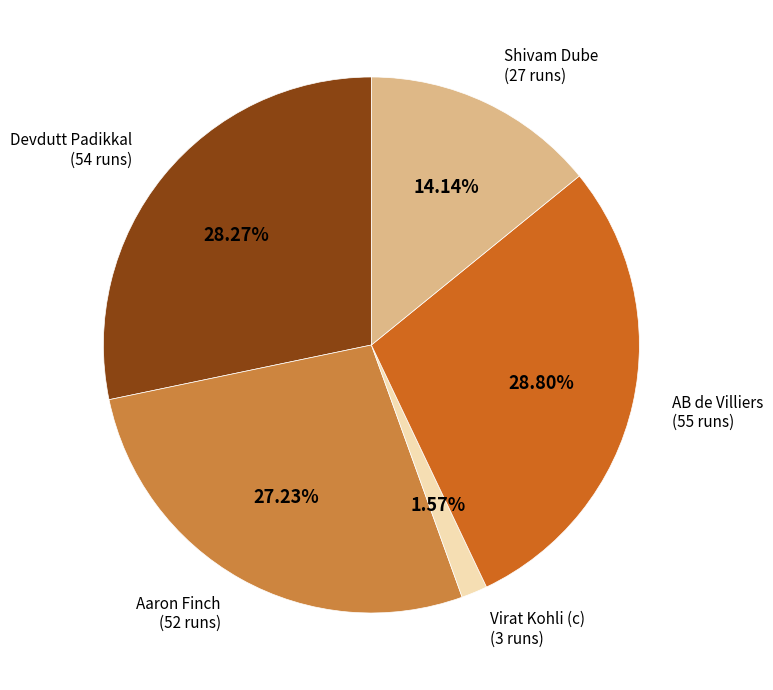

Count the number of slices in the pie.

5